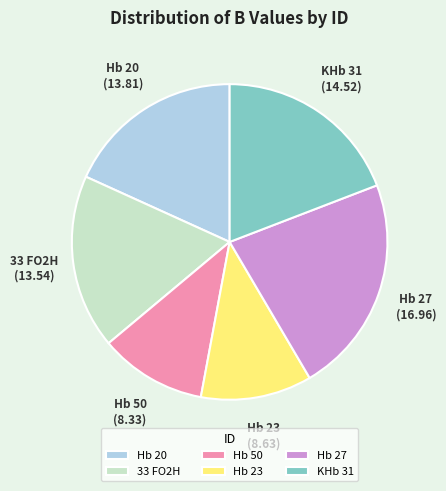

Does 33 FO2H account for over 50% of the chart?

No